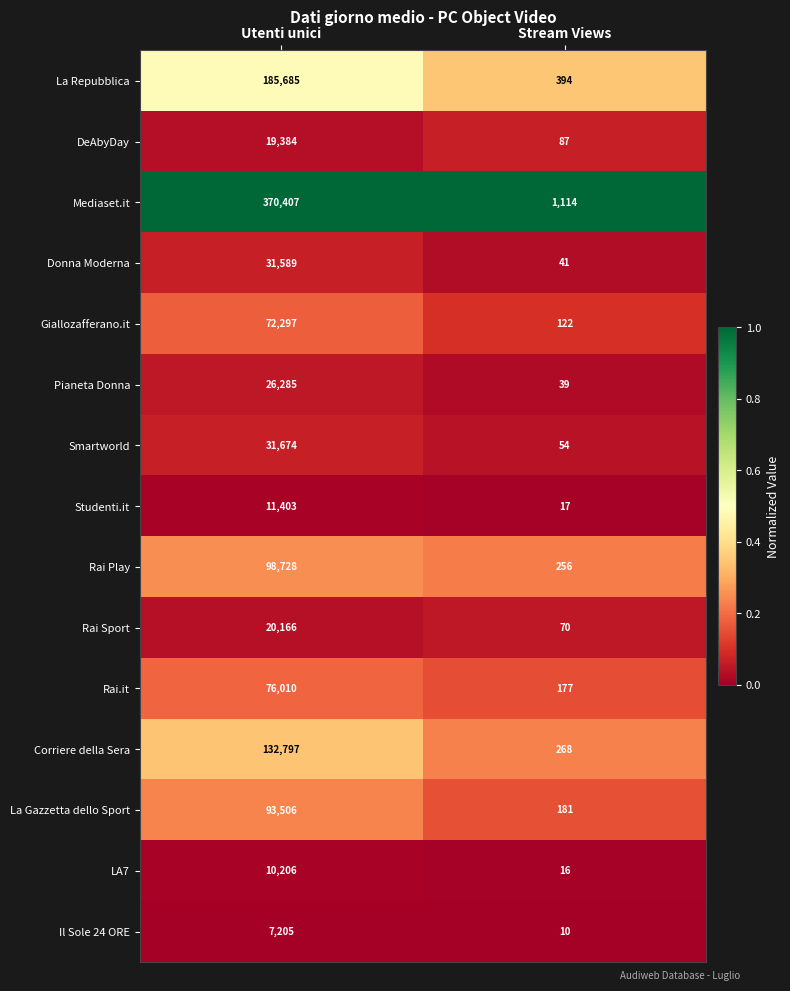

Which series has the largest range (max minus min)?

Mediaset.it